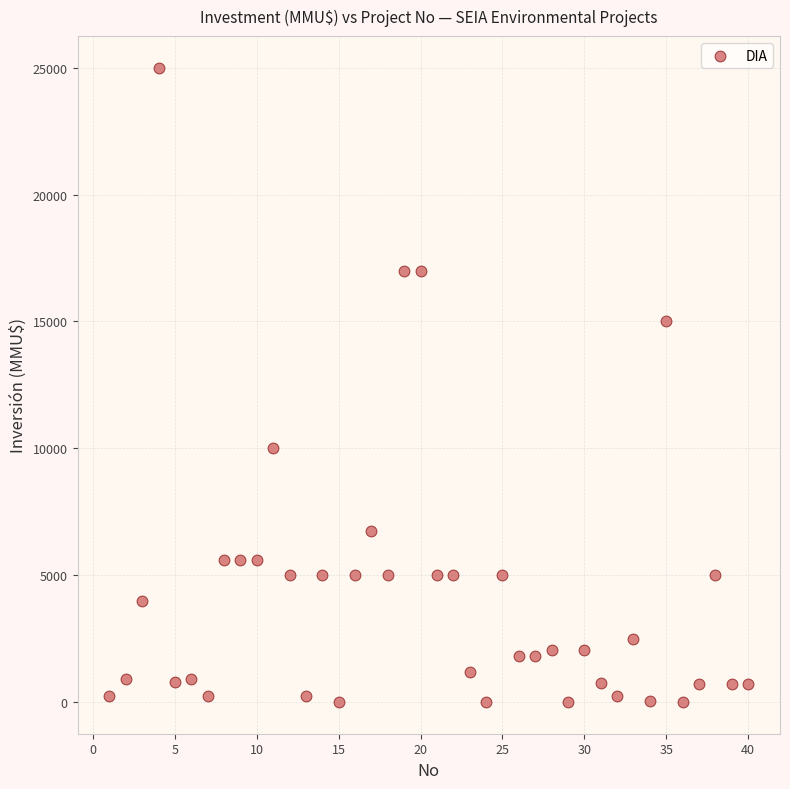

What is the range of Y values (max minus min)?

25000